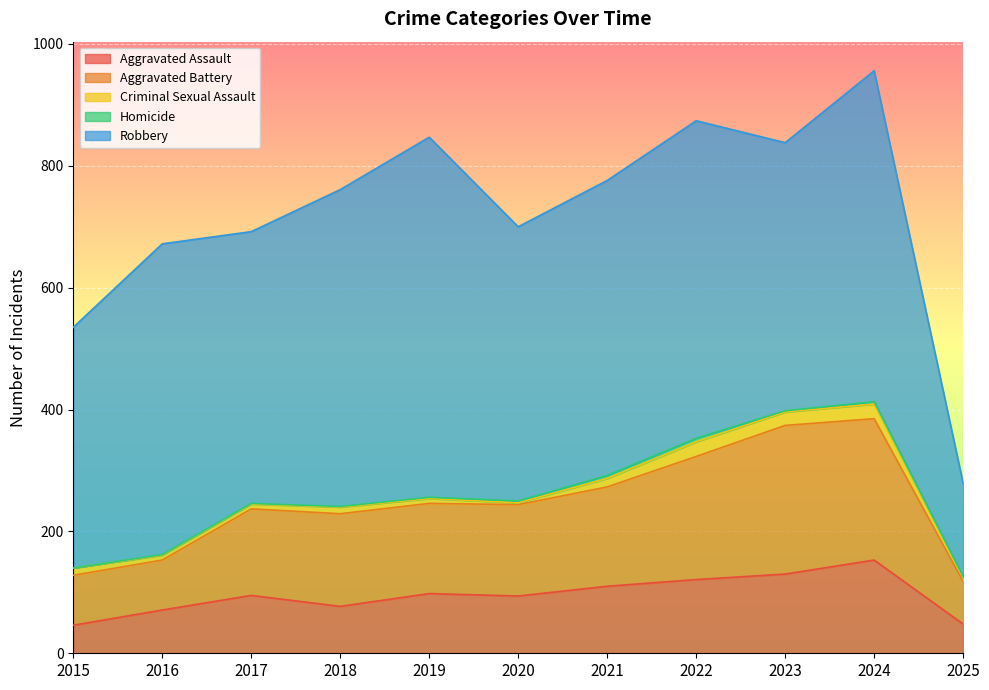

What are all the series names shown in the legend?

Aggravated Assault, Aggravated Battery, Criminal Sexual Assault, Homicide, Robbery